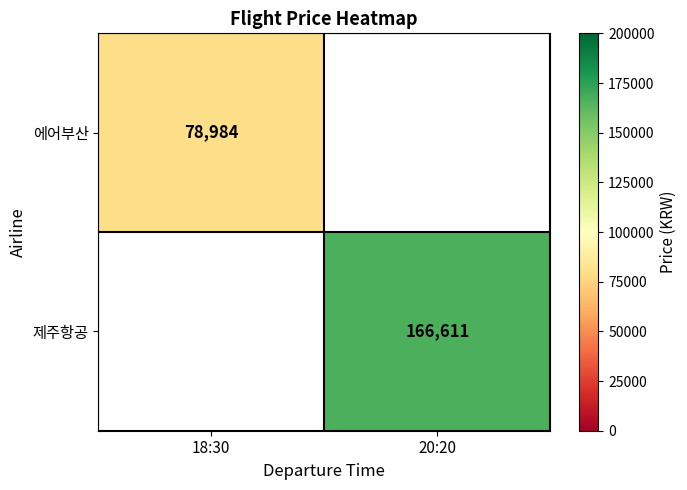

Between 20:20 and 18:30, which is larger?

18:30